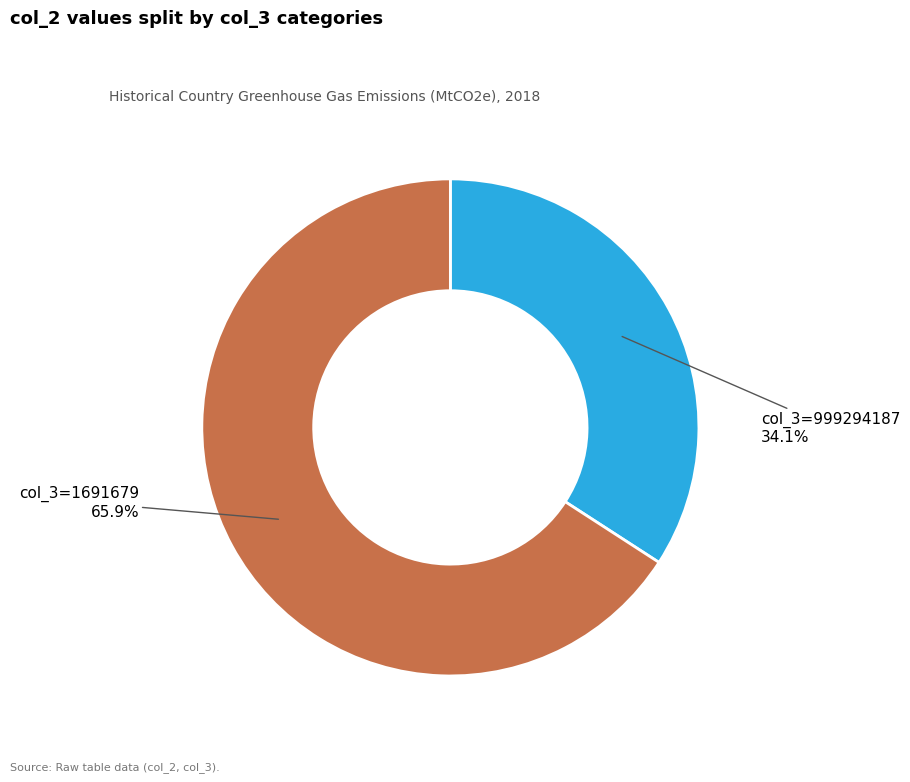

Is there a majority slice in this chart?

Yes